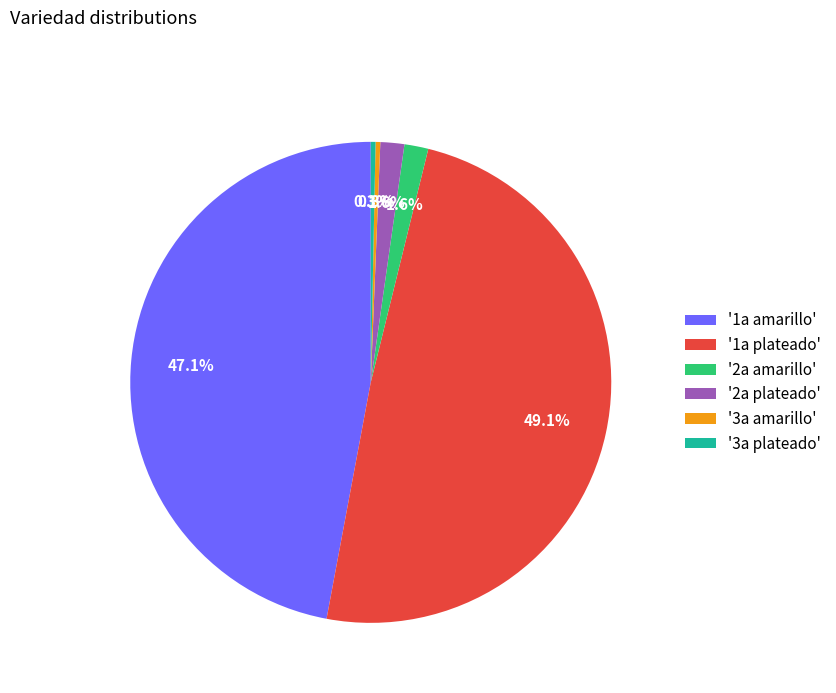

What is the ratio of the value at '2a amarillo' to the value at '2a plateado'?

1.0